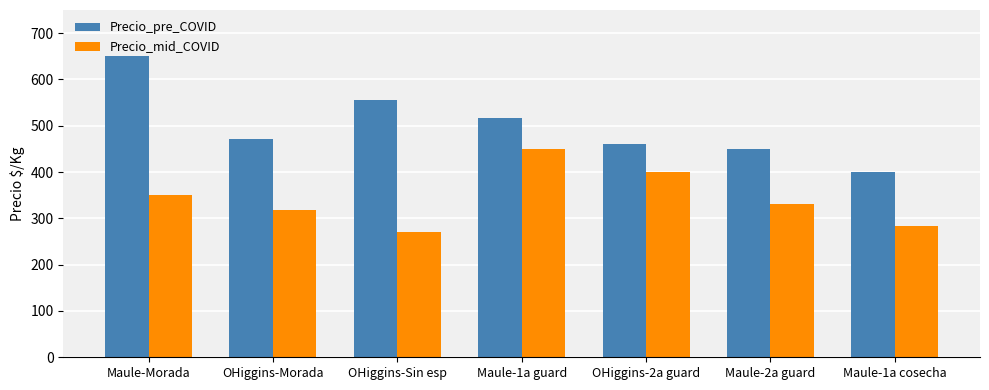

What is the approximate value of Precio_pre_COVID at OHiggins-Morada, to the nearest 50?

450